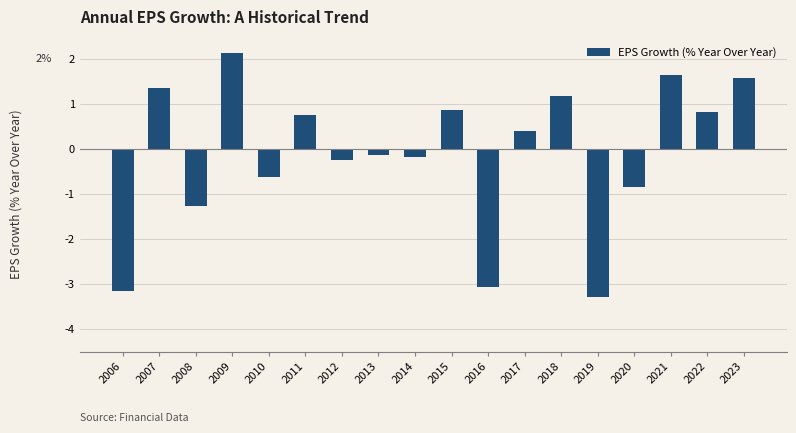

Are the bars grouped side by side (vs. stacked)?

No